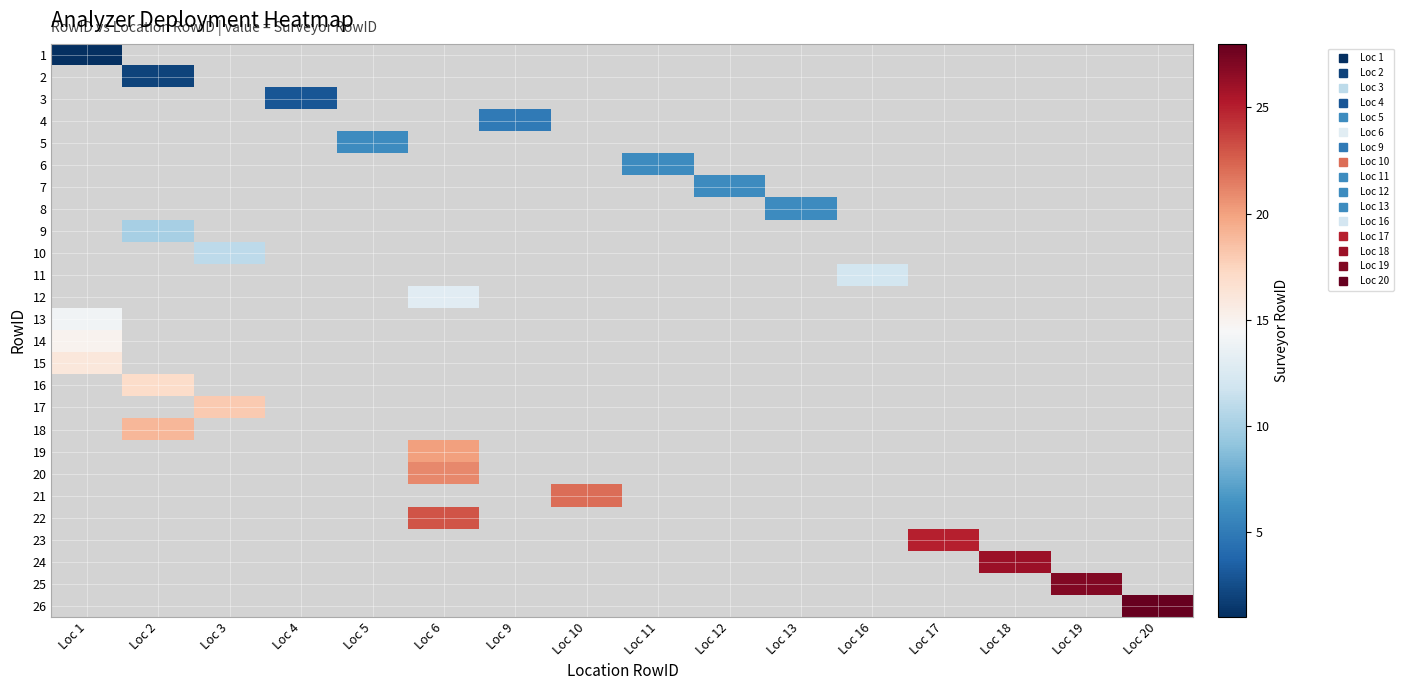

At which label is 13 closest to 14?

Loc 1